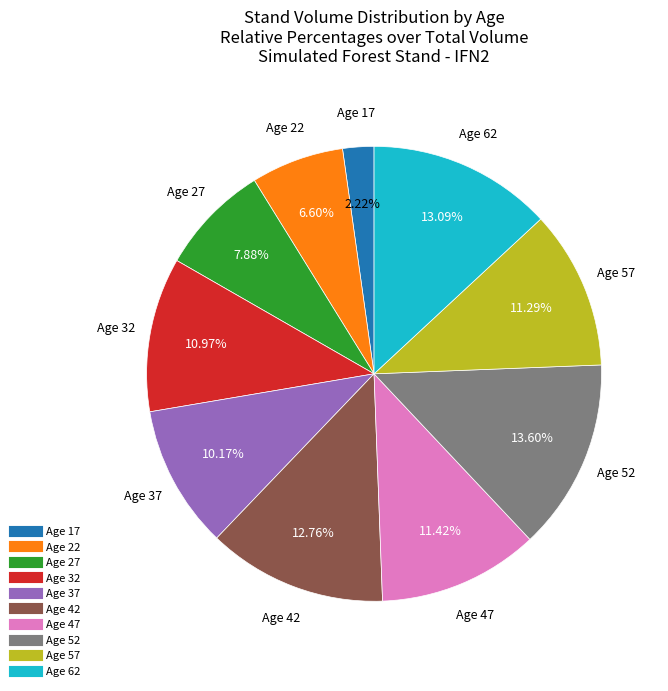

Does any single category account for the majority?

No